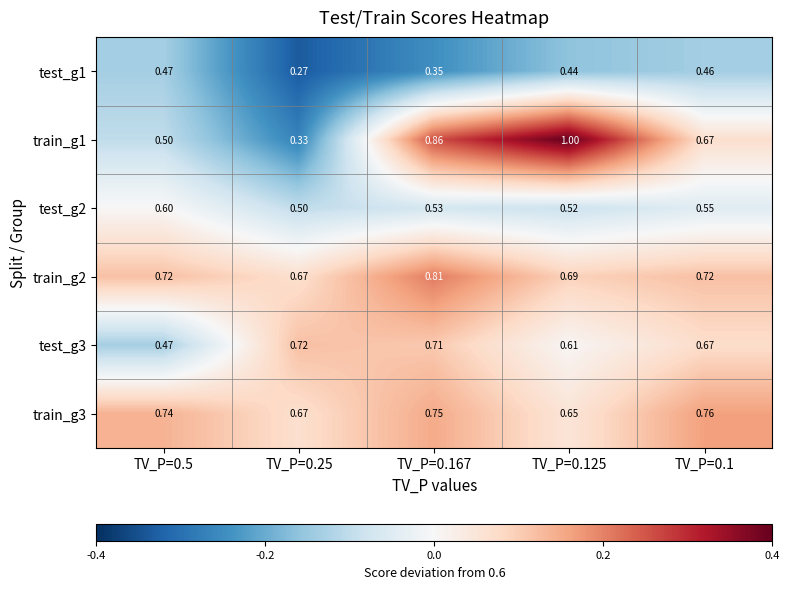

Is the value of test_g1 at TV_P=0.1 greater than the value of train_g2 at TV_P=0.1?

No